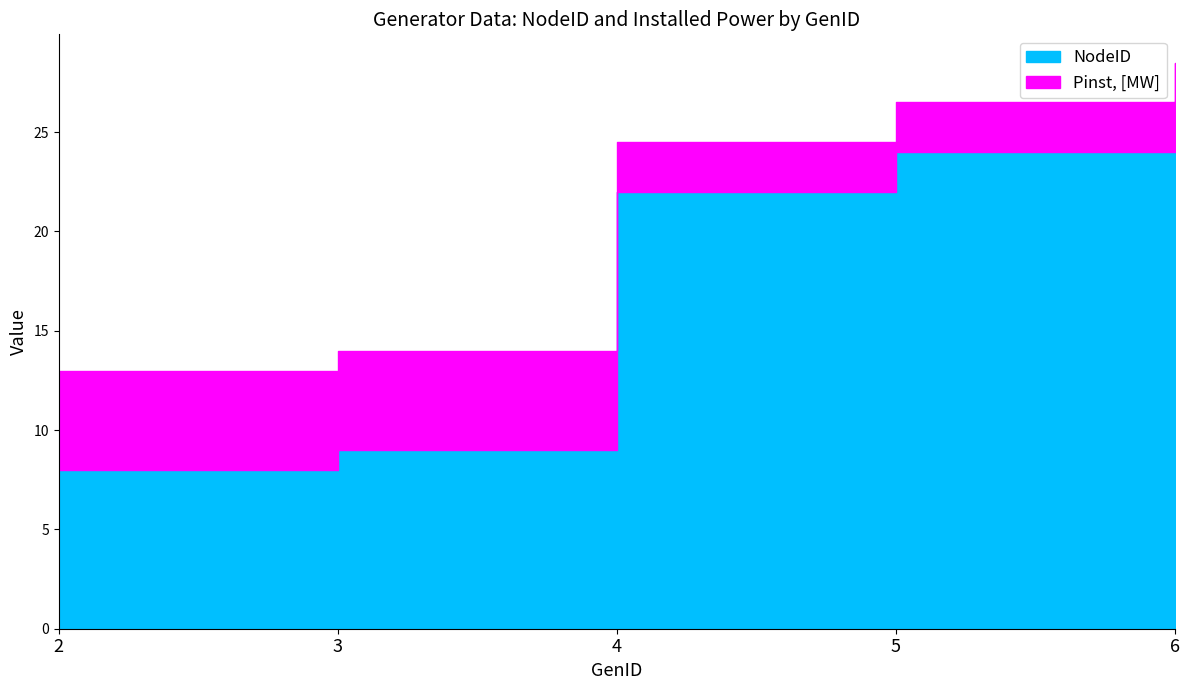

Does the chart have visible grid lines?

No